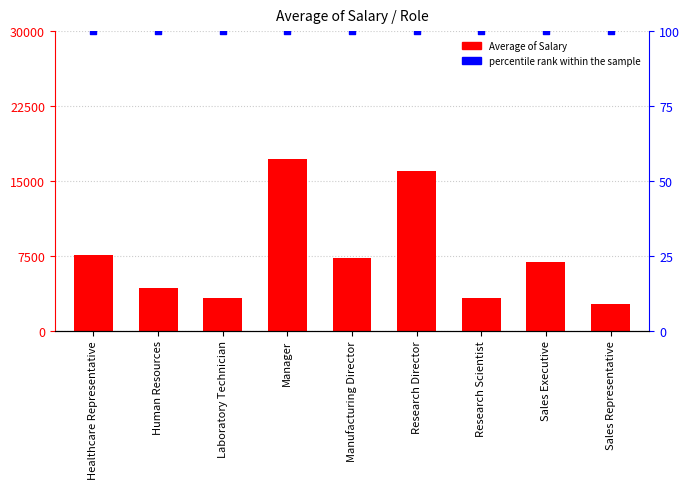

Which series contains the lowest Y value?

percentile rank within the sample